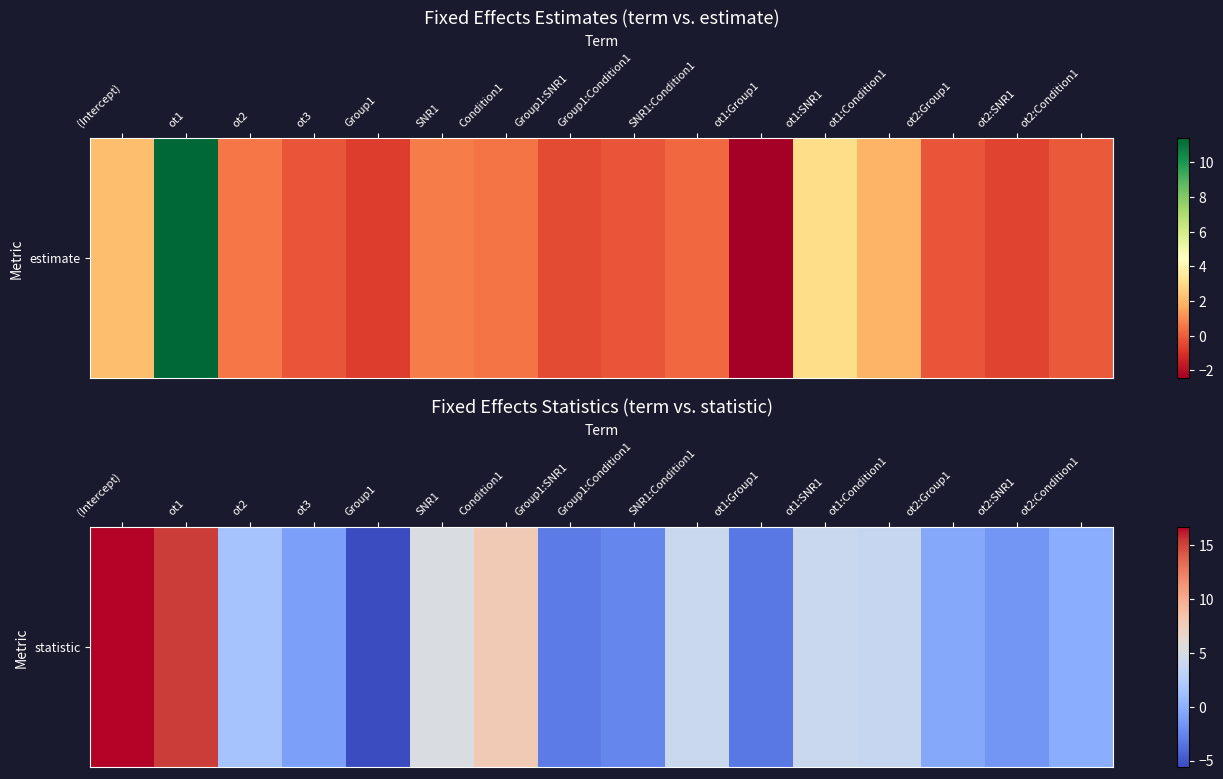

Reading left to right, extract all data points from this chart.

(Intercept)=16.6	ot1=15.2	ot2=1.6	ot3=-1.0	Group1=-5.6	SNR1=5.2	Condition1=7.8	Group1:SNR1=-3.1	Group1:Condition1=-2.5	SNR1:Condition1=4.1	ot1:Group1=-3.3	ot1:SNR1=4.1	ot1:Condition1=3.8	ot2:Group1=-0.5	ot2:SNR1=-1.7	ot2:Condition1=-0.2